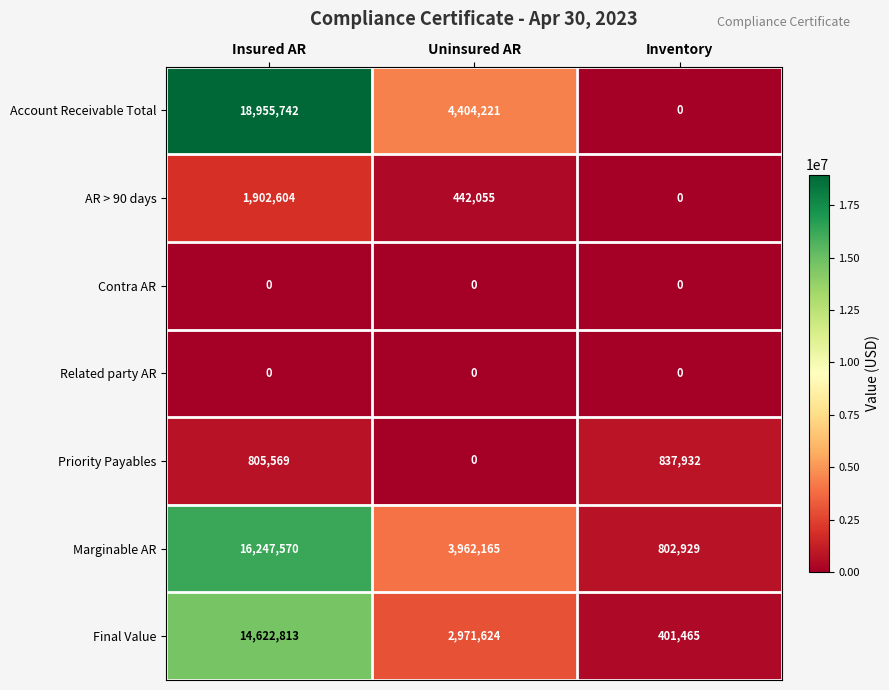

How many distinct data groups are displayed?

7